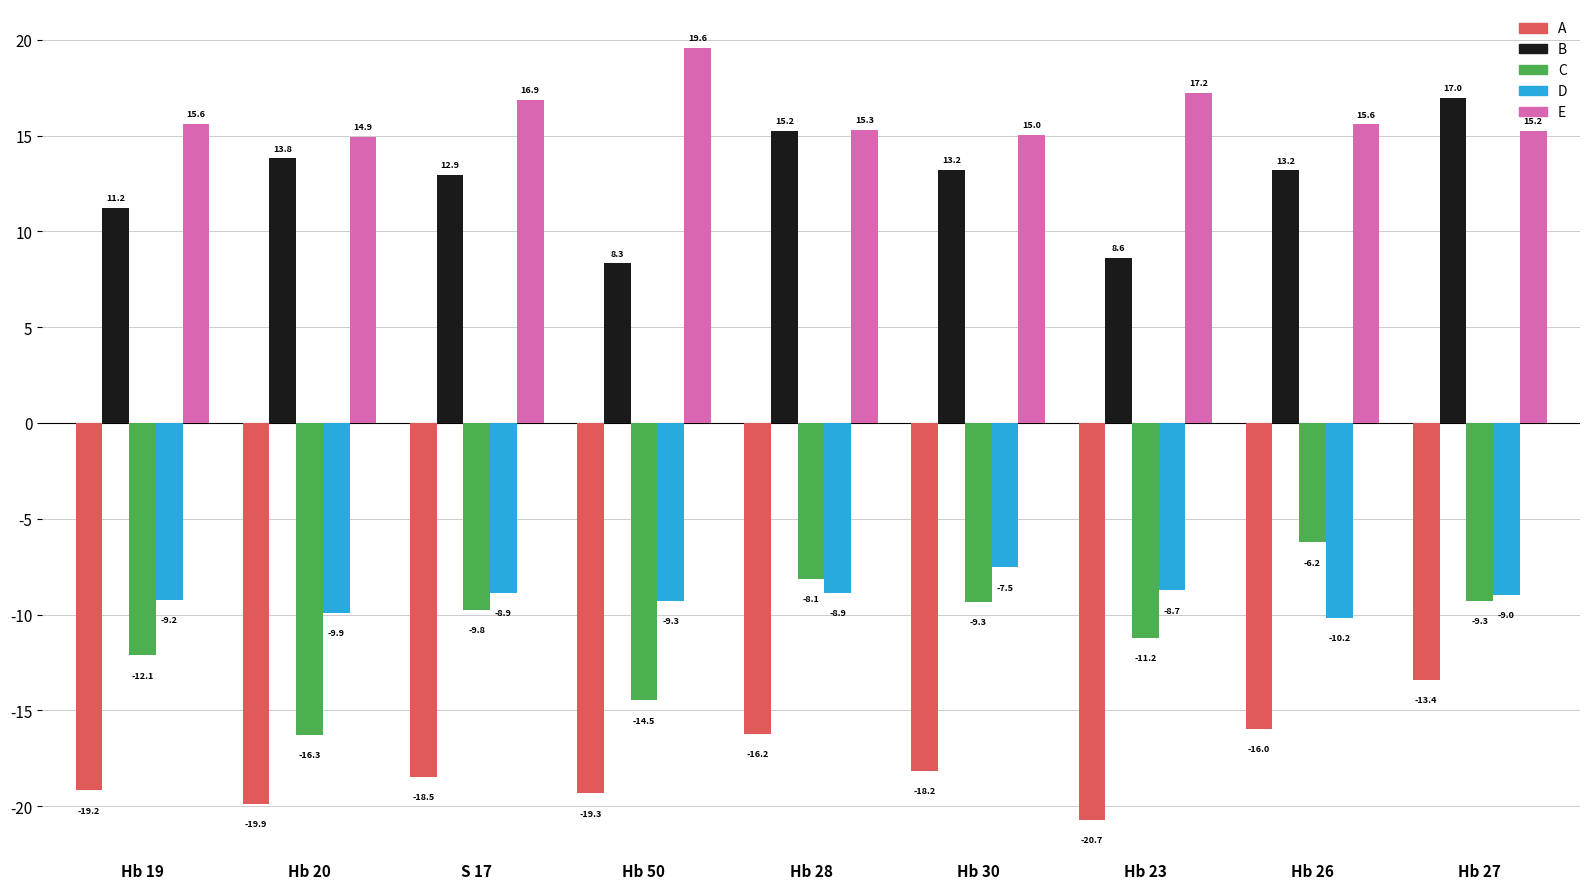

Where does the E series first go above 15?

Hb 19